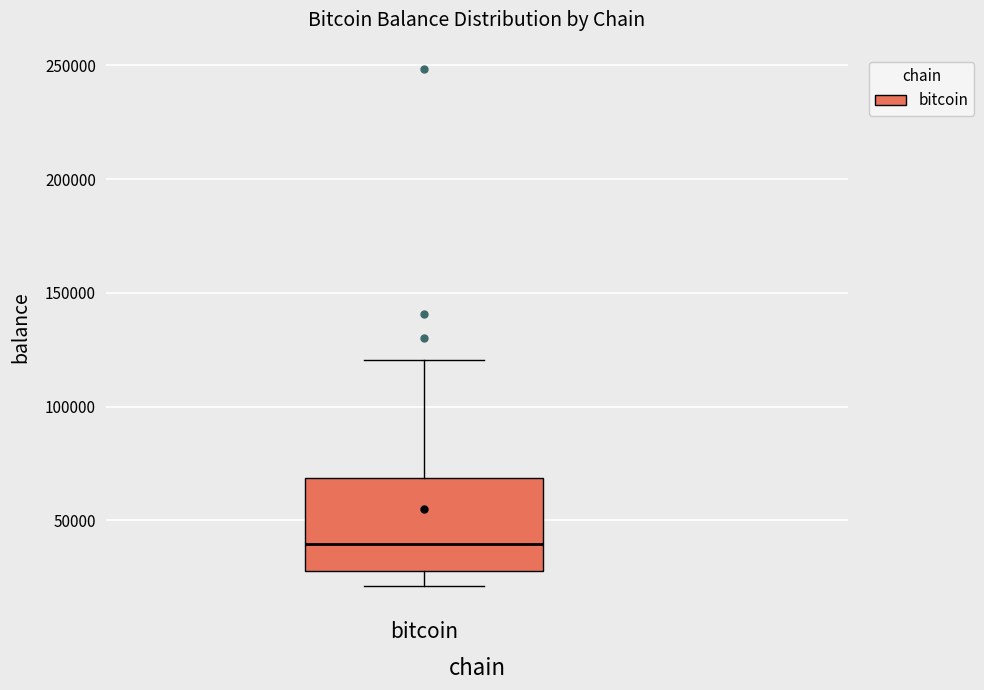

Read this box plot against the y-axis: the position of the median line, the range covered by the box, and the ends of both whiskers. The values are not printed on the chart, so give them approximately, as read against the axis.

median 40000, box 25000 to 70000, whiskers 20000 to 120000